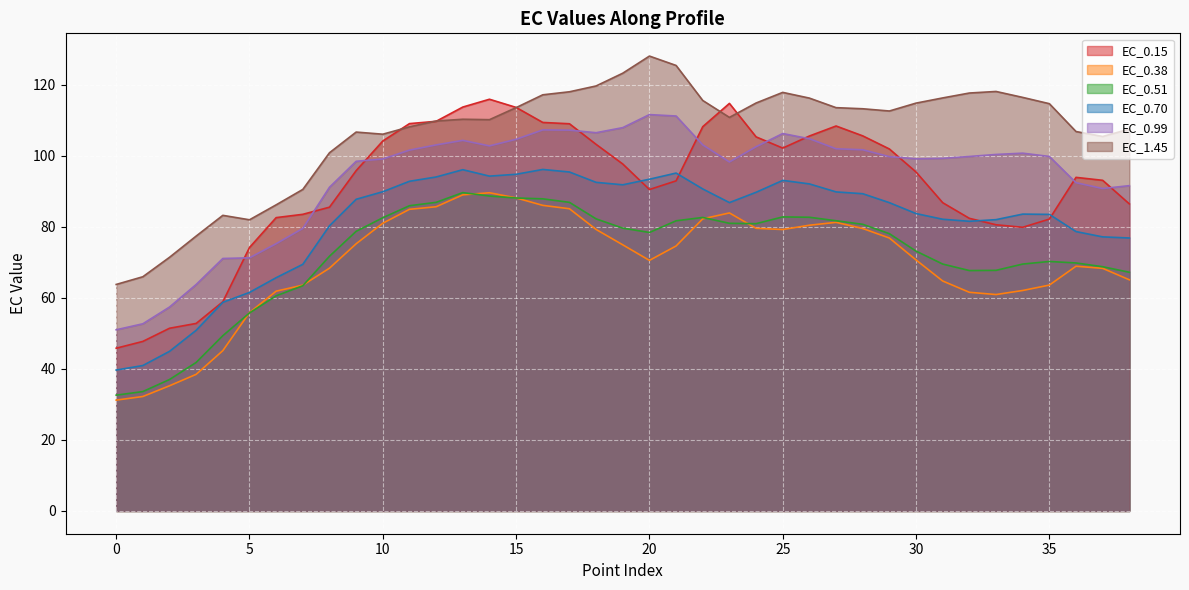

True or false: EC_0.99 and EC_0.15 cross at least once.

True